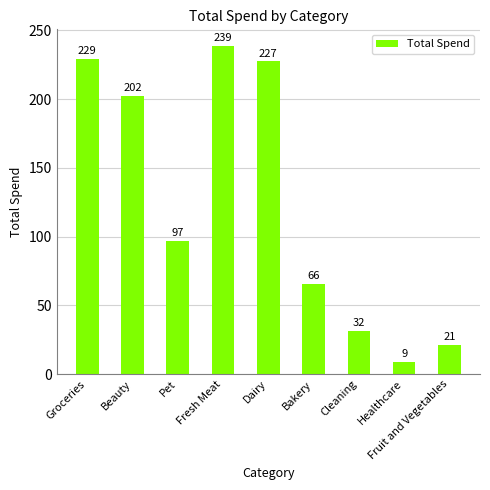

At which label is the value closest to 123?

Pet